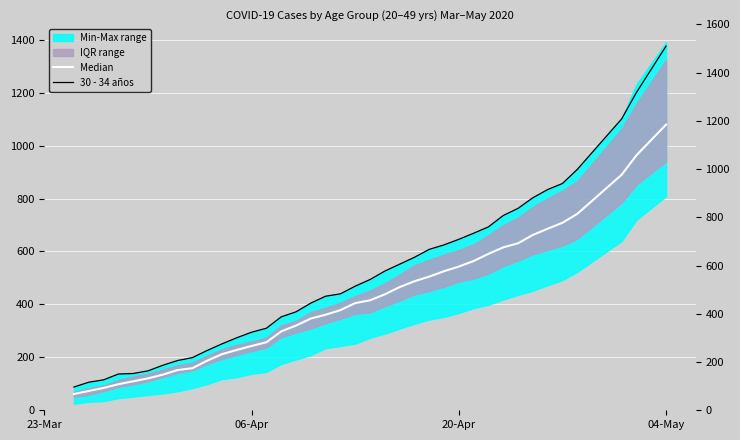

Rank the series by their maximum value, from highest to lowest.

30 - 34 años, Median